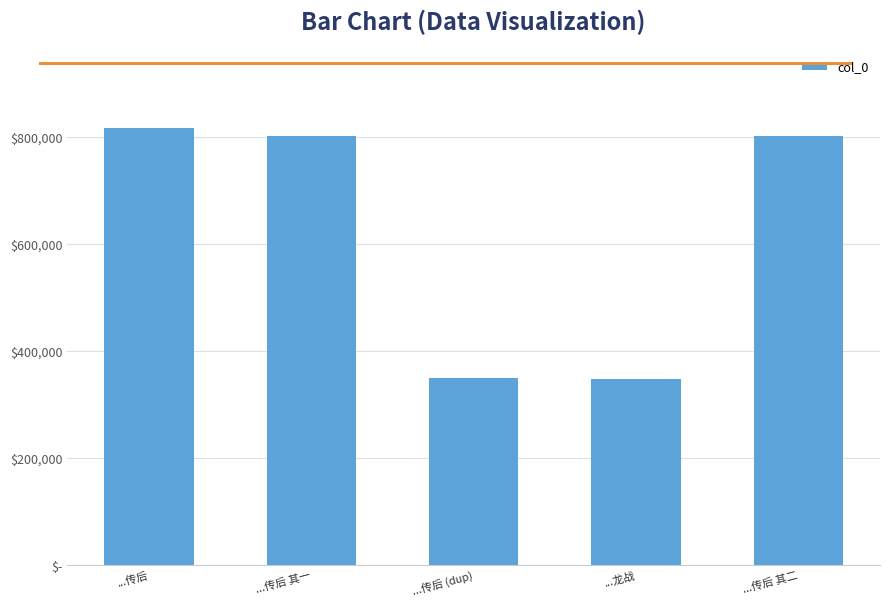

Approximately how many times larger is the value at ...传后 其一 compared to ...传后?

1.0